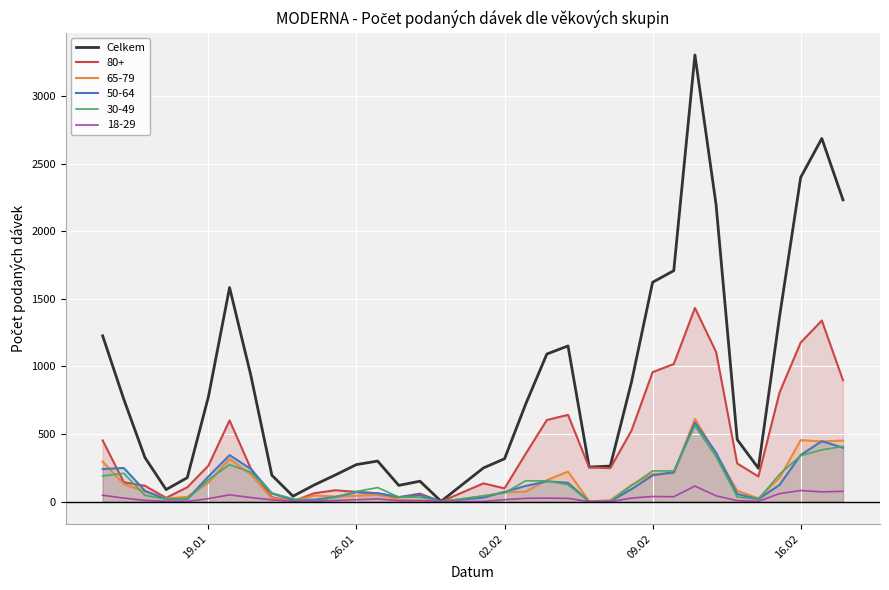

What is the maximum value shown in the chart?

3305